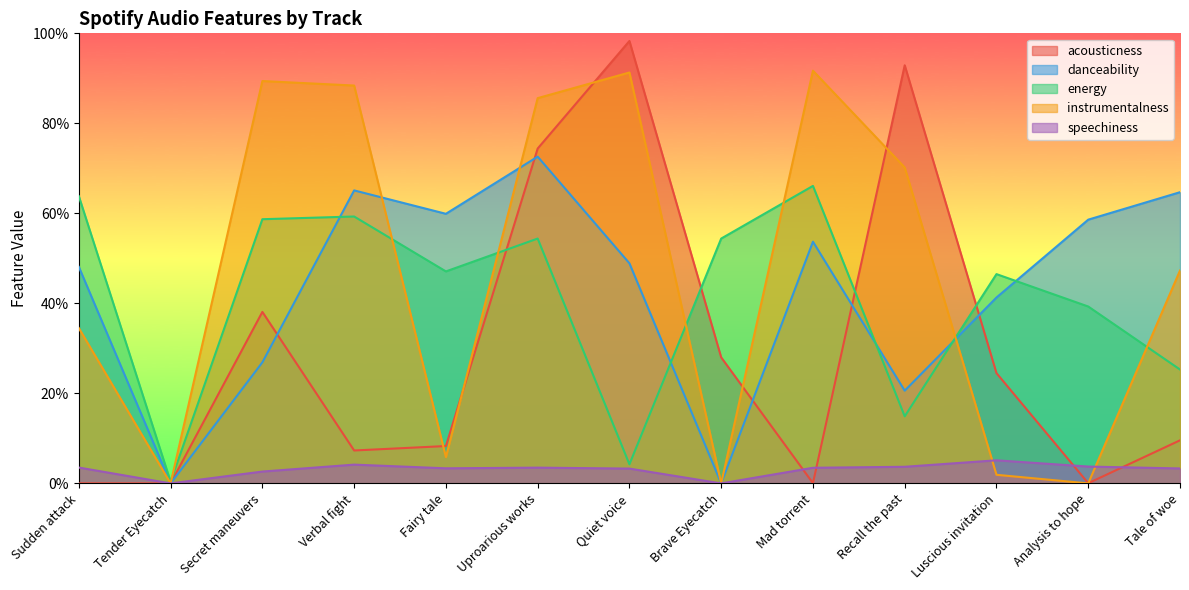

At how many categories does at least one series exceed 0?

13